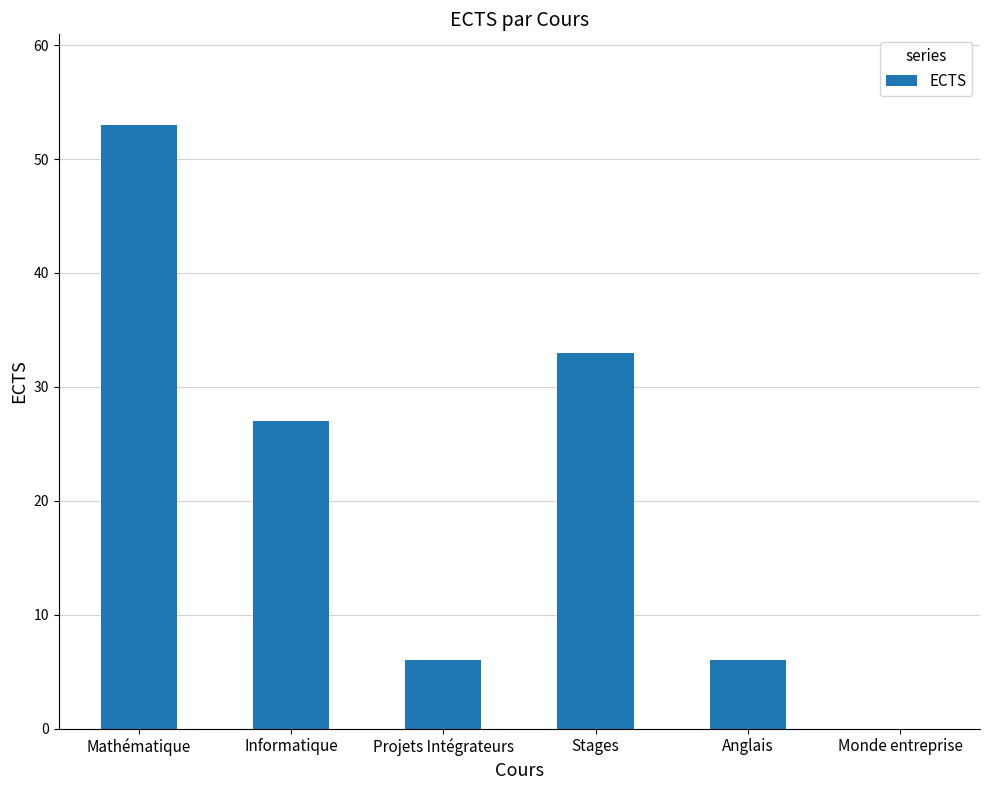

What is the ratio of the value at Projets Intégrateurs to the value at Mathématique?

0.1